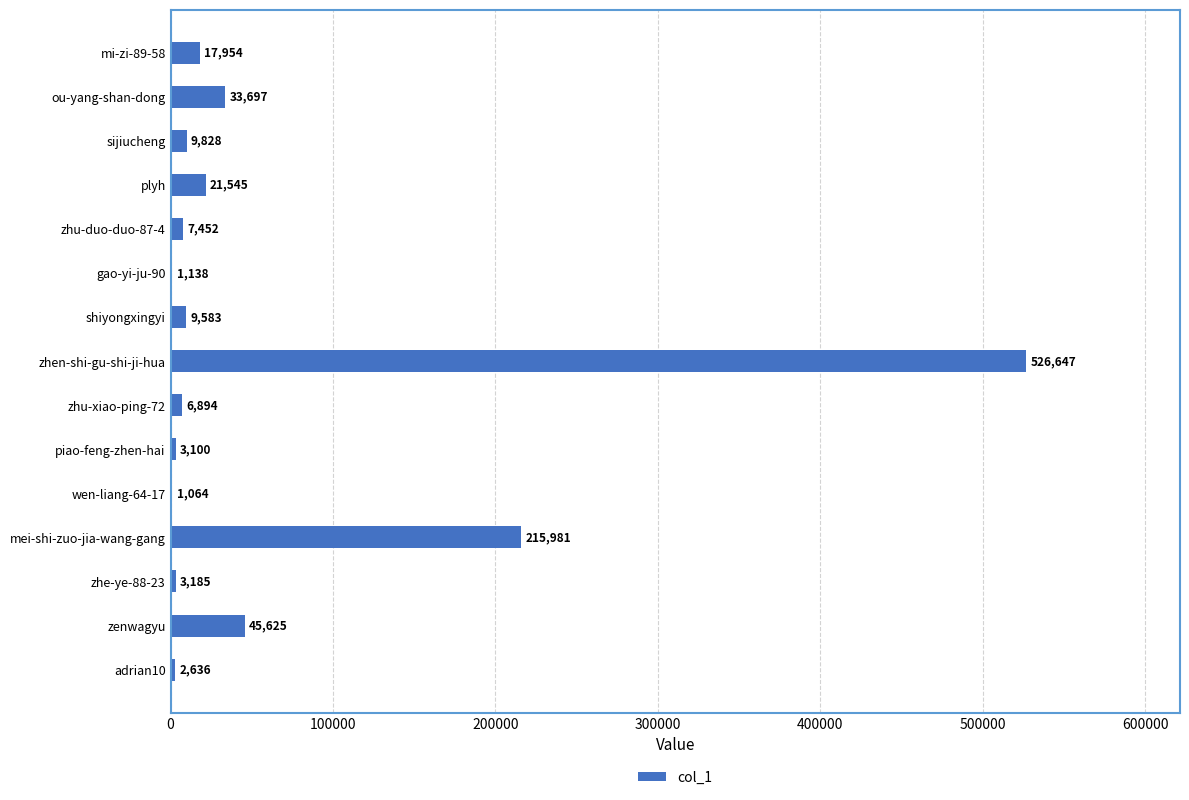

True or false: the data shows 1064 at wen-liang-64-17.

True